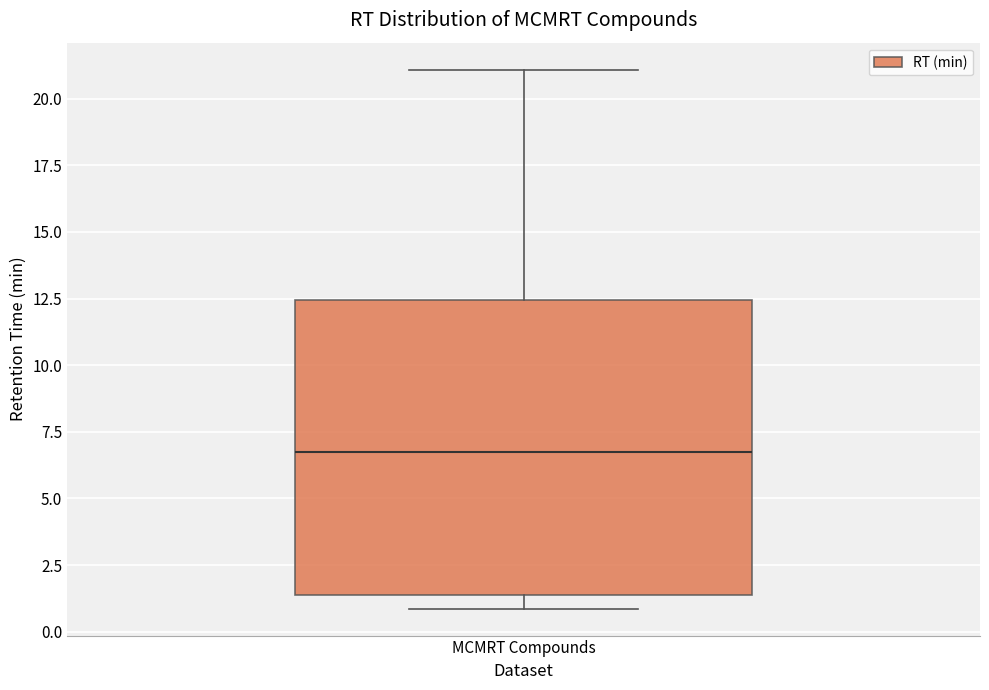

Where does the upper whisker of the box for MCMRT Compounds end on the y-axis? The values are not printed on the chart, so give them approximately, as read against the axis.

21.0